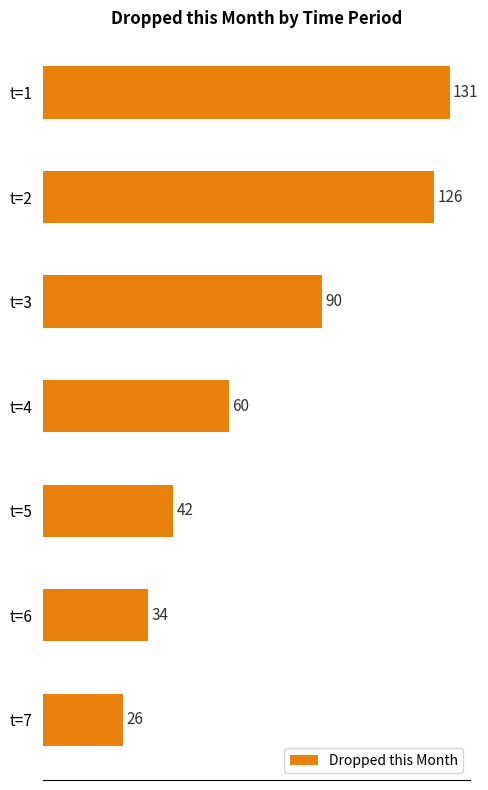

Approximately how many times larger is the value at t=2 compared to t=5?

3.0